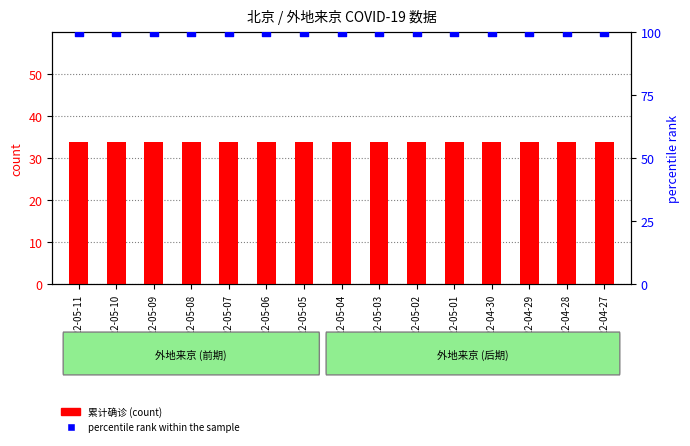

What are all the series names shown in the legend?

累计确诊 (count), percentile rank within the sample